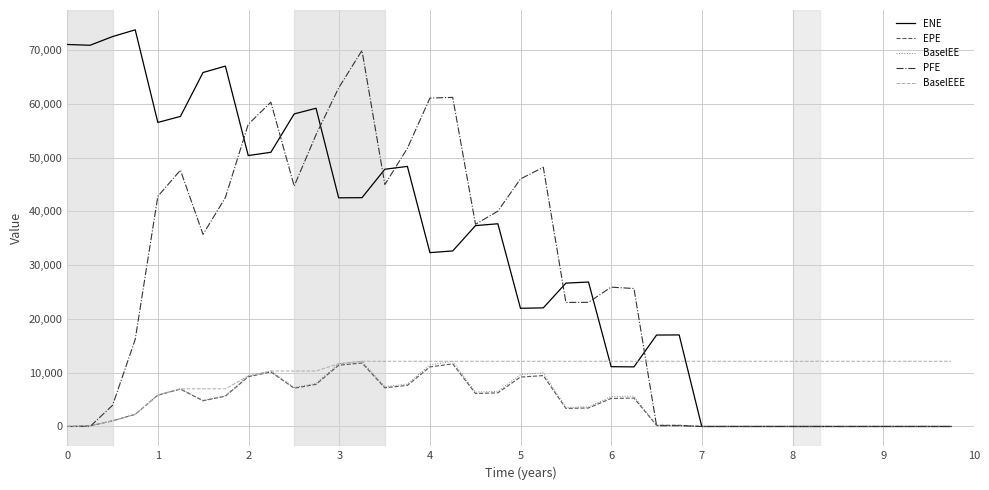

What is the greatest value displayed?

73770.6